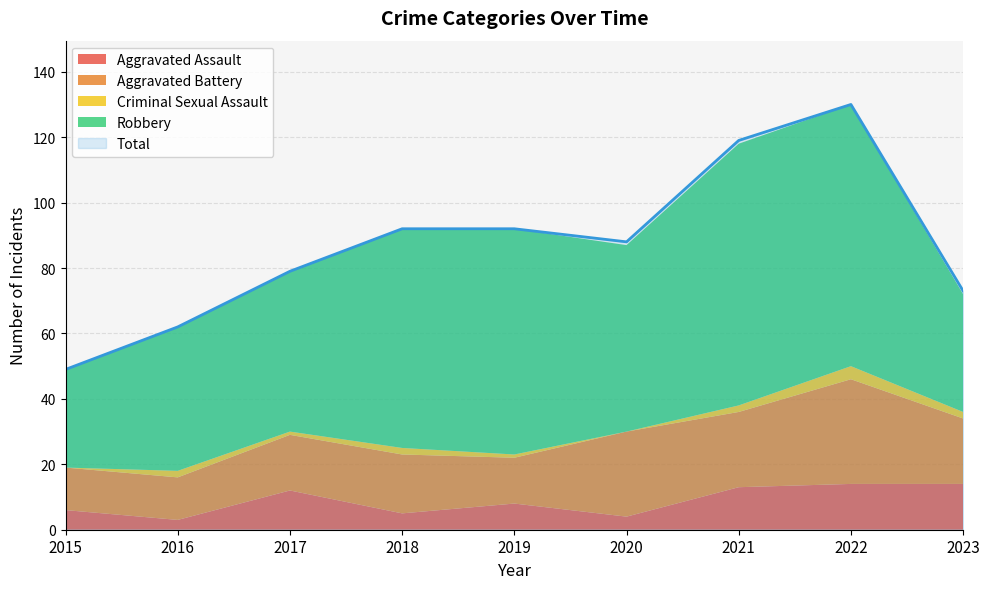

Reading right to left, transcribe all the data shown in this chart.

Aggravated Assault: 14	14	13	4	8	5	12	3	6
Aggravated Battery: 20	32	23	26	14	18	17	13	13
Criminal Sexual Assault: 2	4	2	0	1	2	1	2	0
Robbery: 36	80	80	57	69	67	49	44	30
Total: 73	130	119	88	92	92	79	62	49